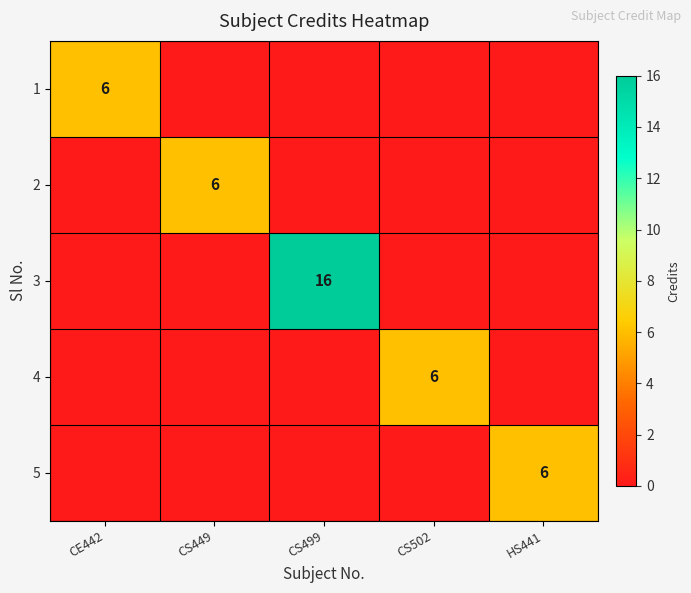

At which category is the sum across all series the highest?

CS499